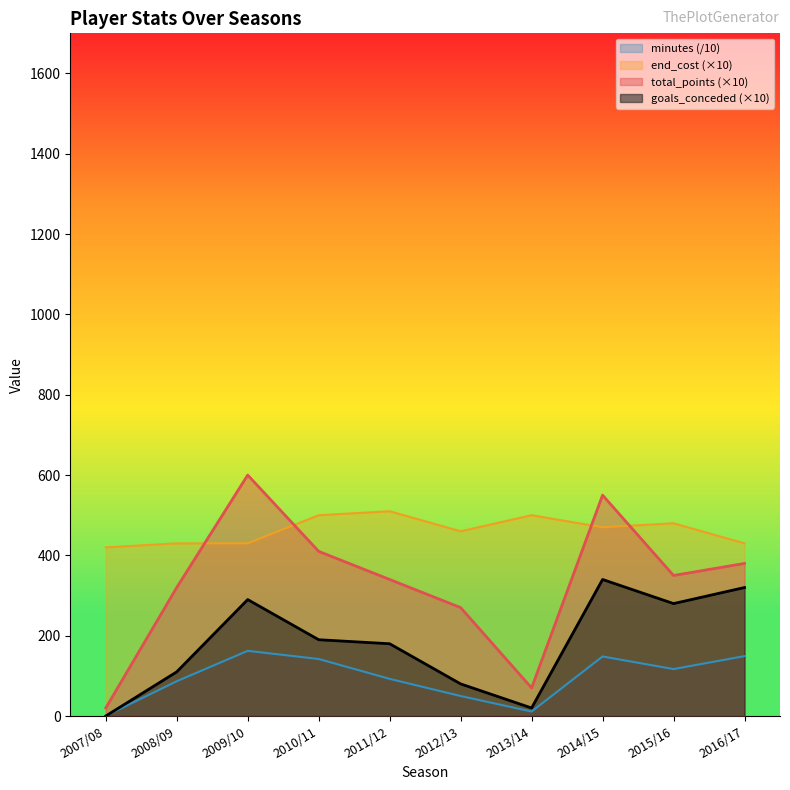

How many times do end_cost and total_points cross each other?

4